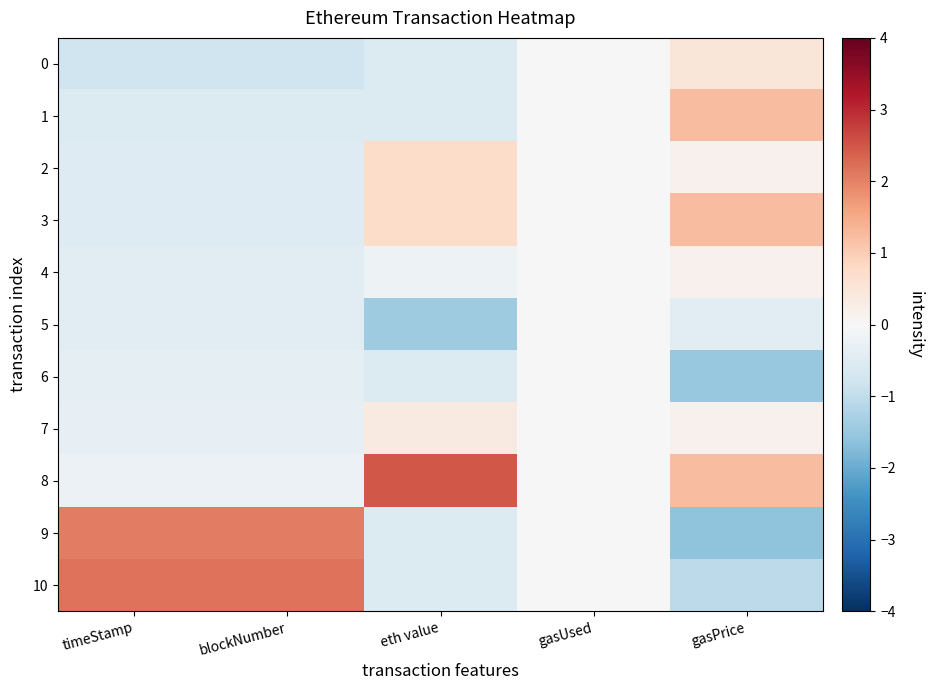

What is the smallest value displayed?

-1.6